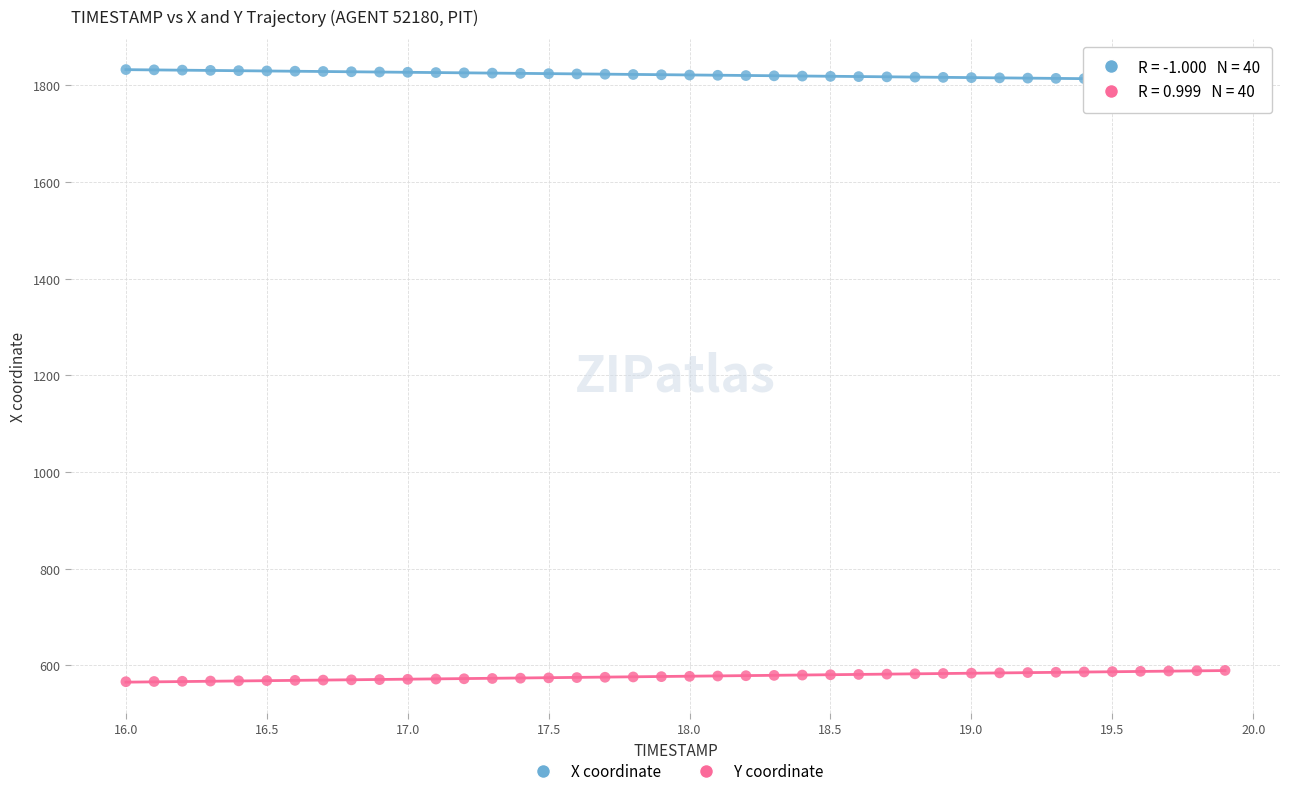

Which series contains the lowest Y value?

Y coordinate